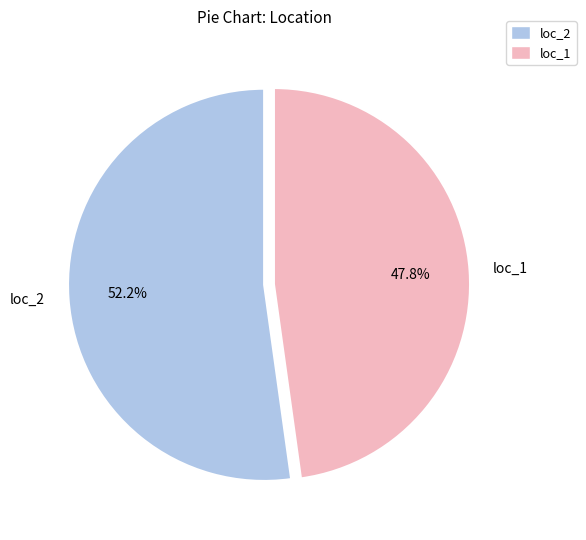

Is there a majority slice in this chart?

Yes